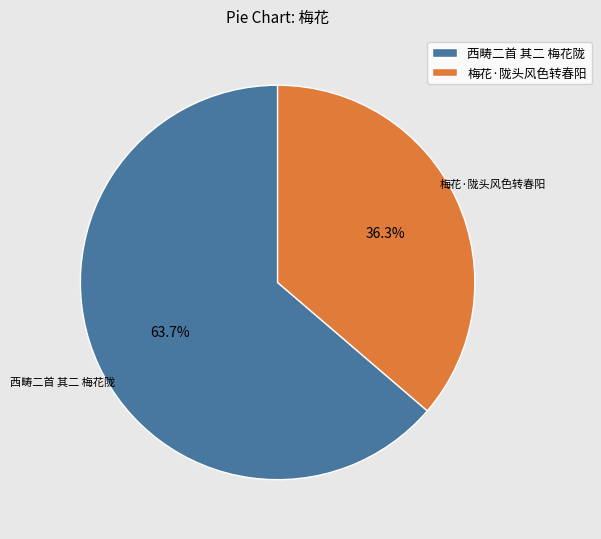

To the nearest percent, what is the average slice percentage?

50%